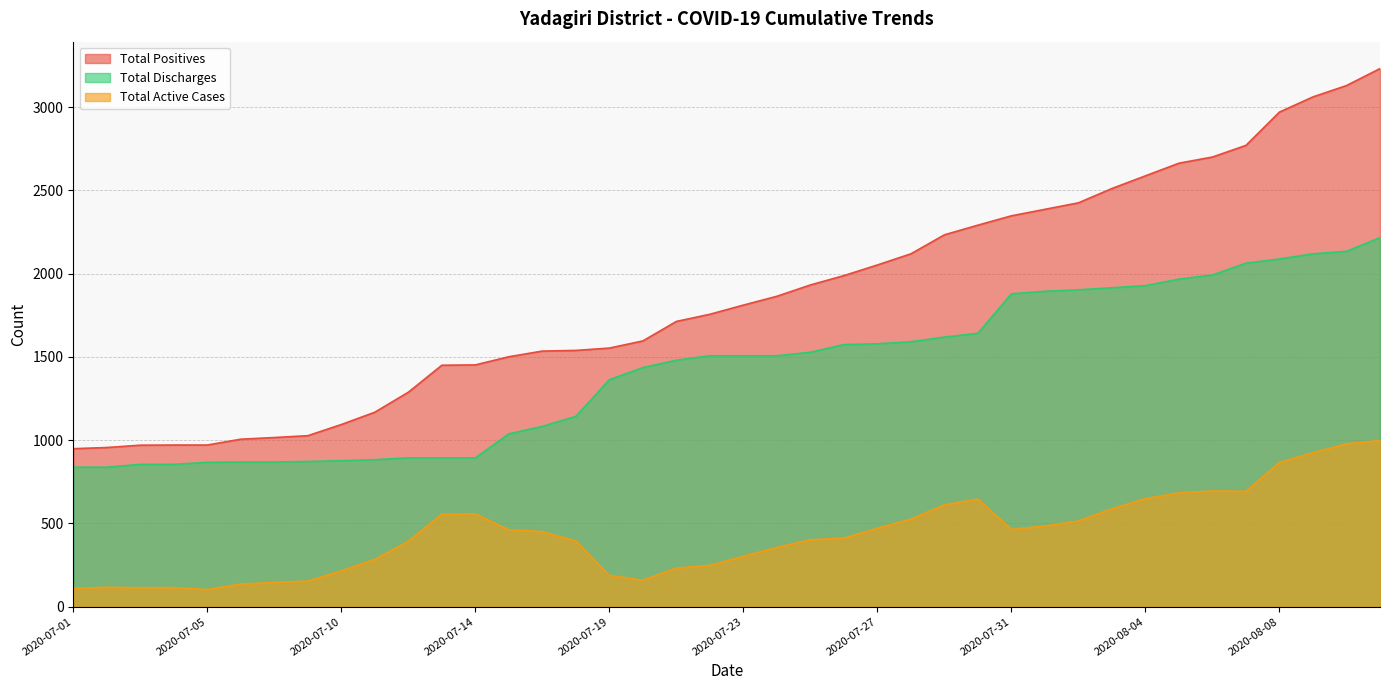

What is the value of the Total Positives point at the 10th from the left?

1168